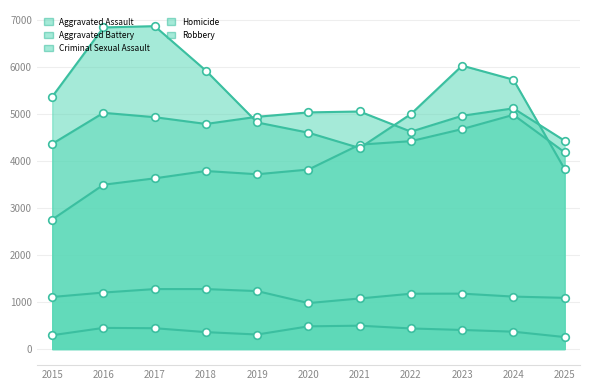

Is the value of Aggravated Battery at 2018 greater than the value of Aggravated Assault at 2016?

Yes